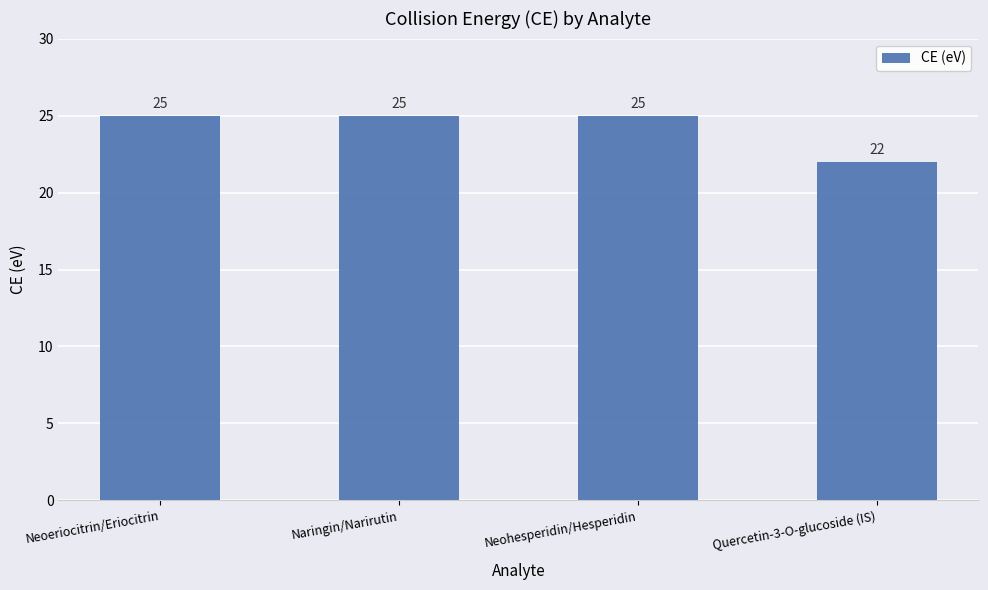

Count the values in the range 25 to 26.

3